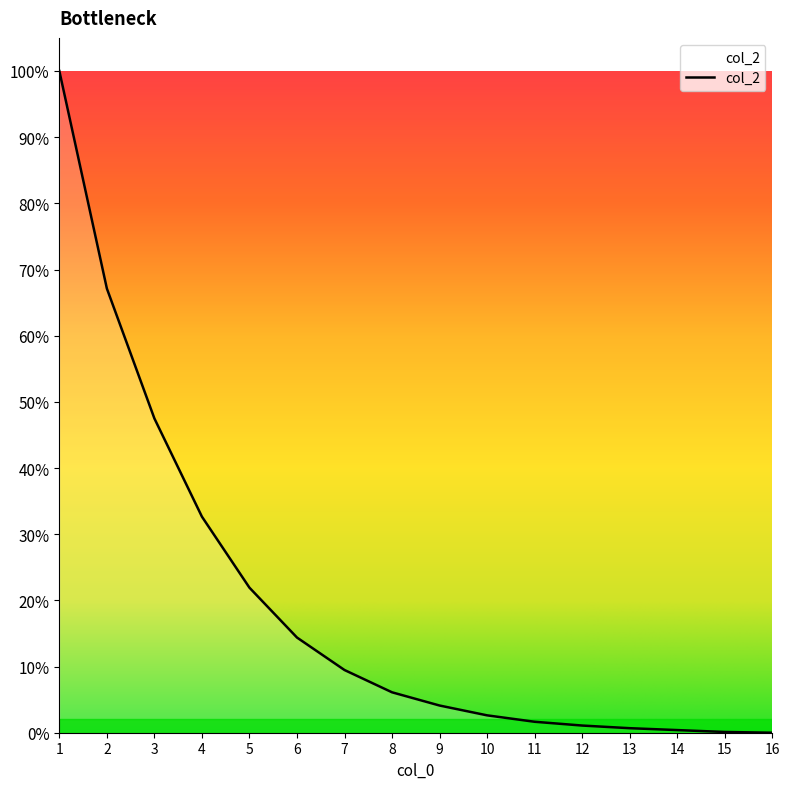

The value at 1 is 2973. True or false?

False